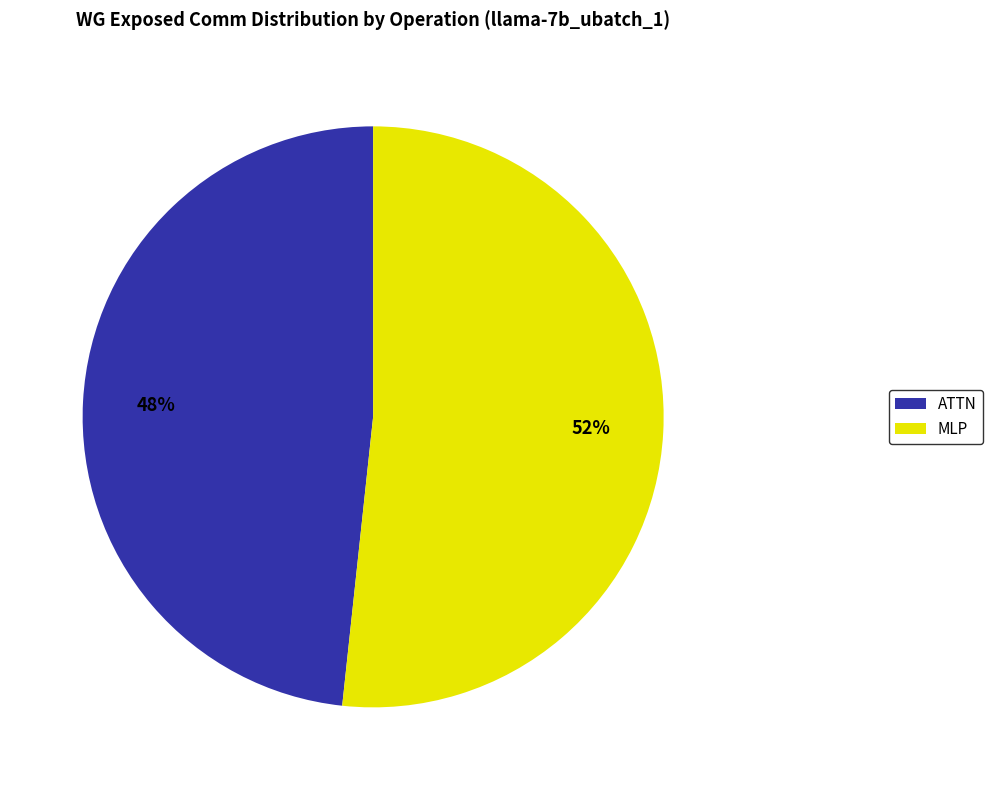

Is the sum of ATTN and MLP greater than half?

Yes